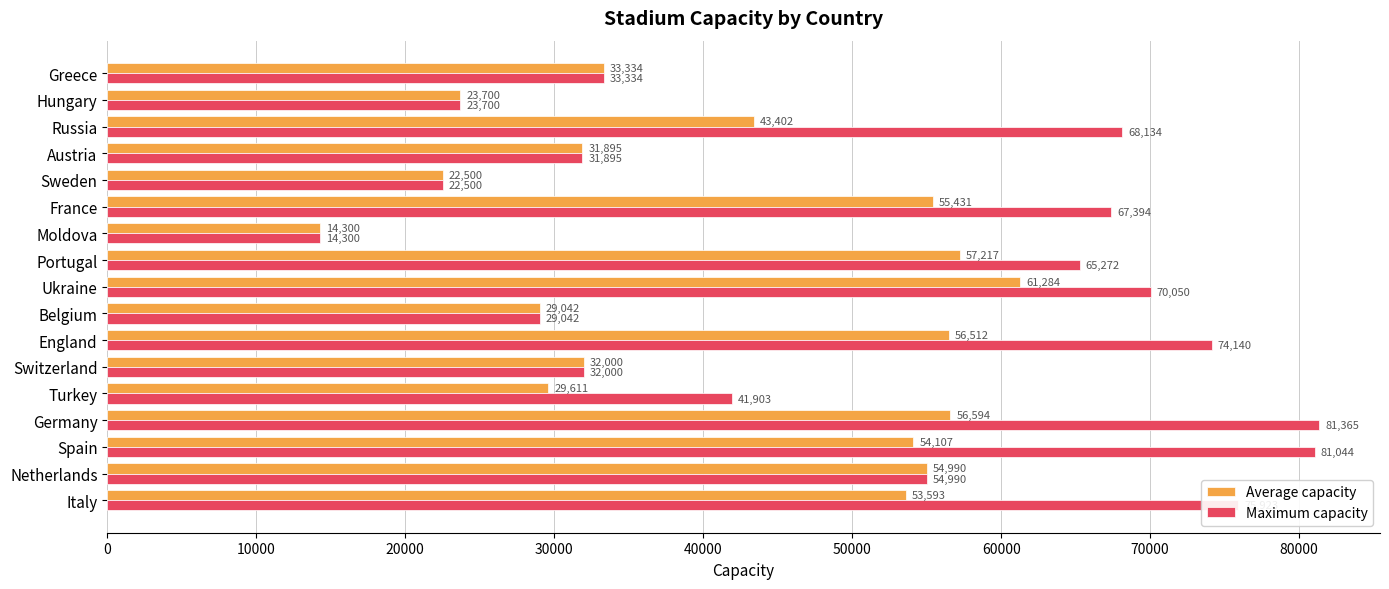

Rank the series by their average value, from highest to lowest.

Maximum capacity, Average capacity